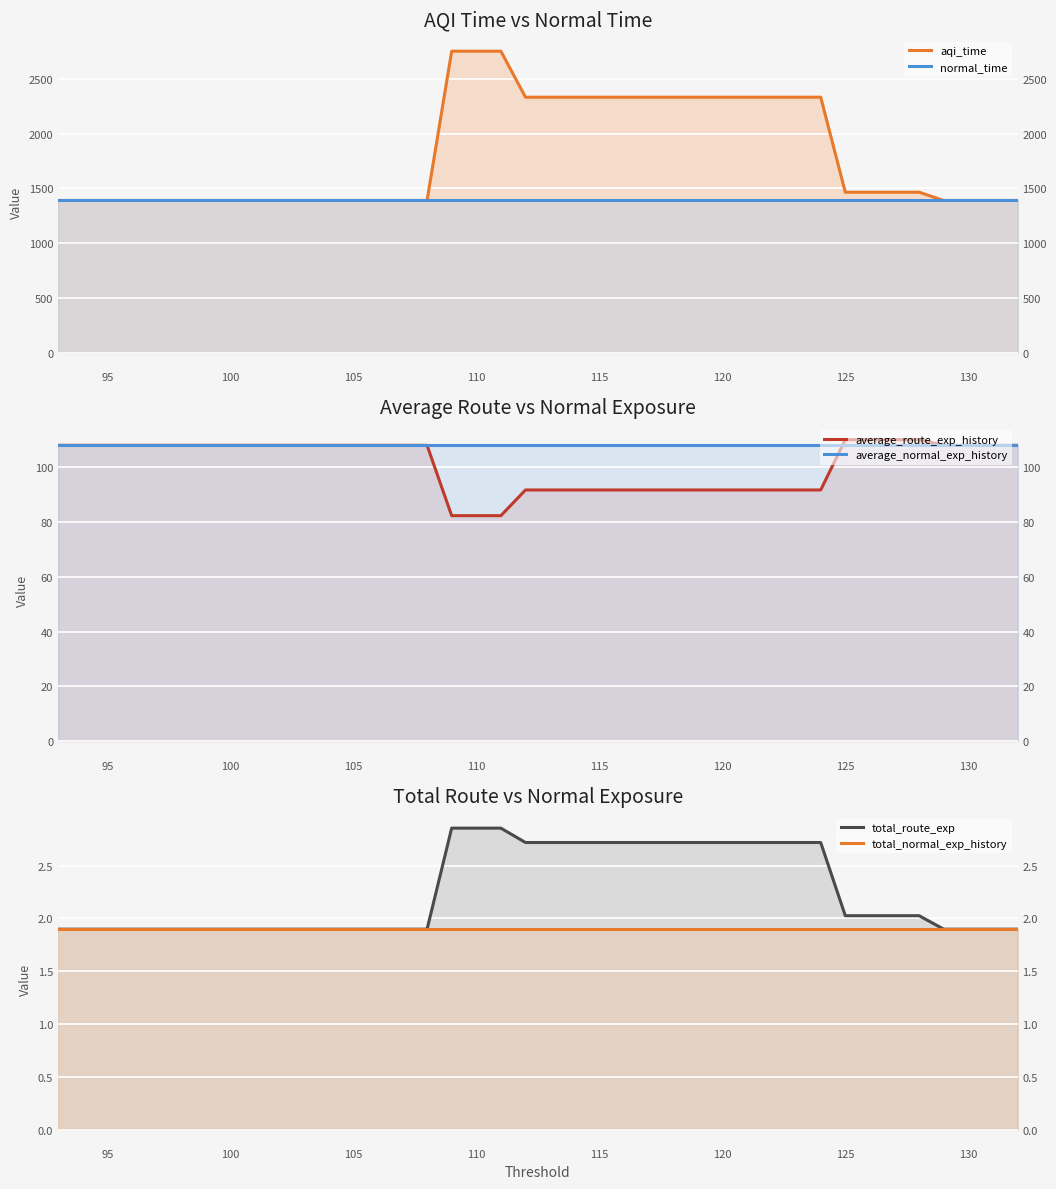

What is the total value across all series at 105?

3000.2